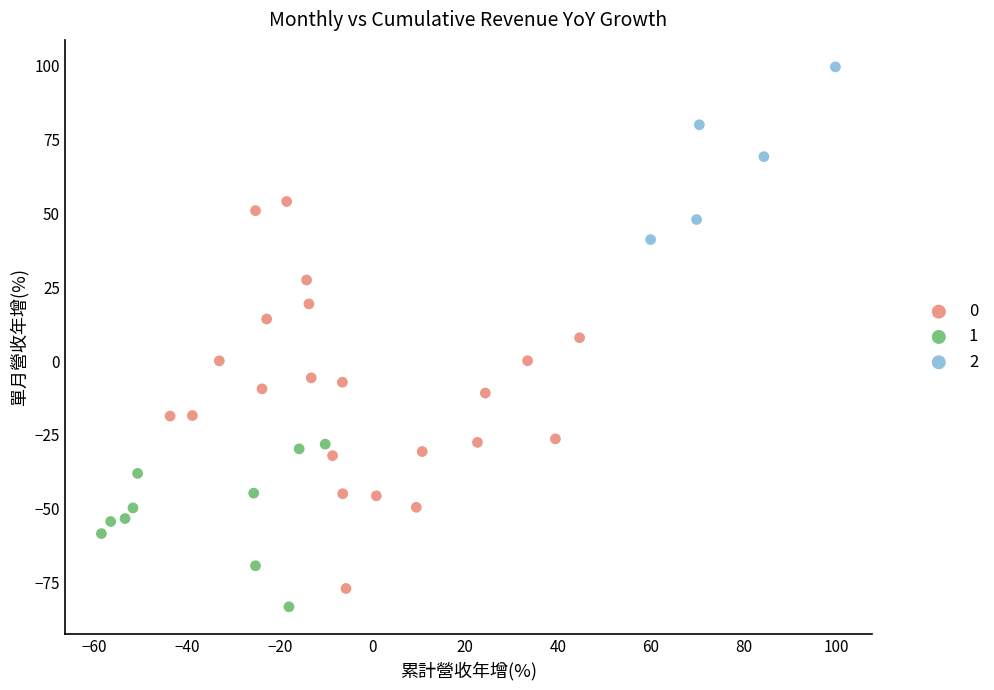

Which series reaches the maximum Y coordinate?

2